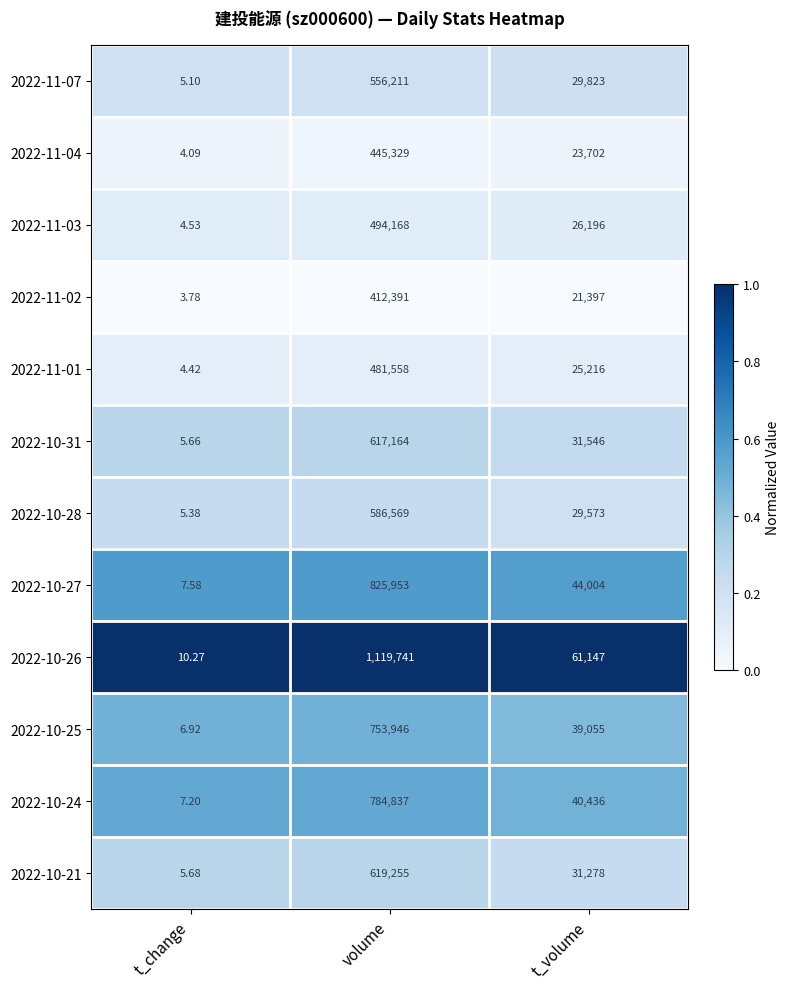

At which category is the sum across all series the highest?

volume